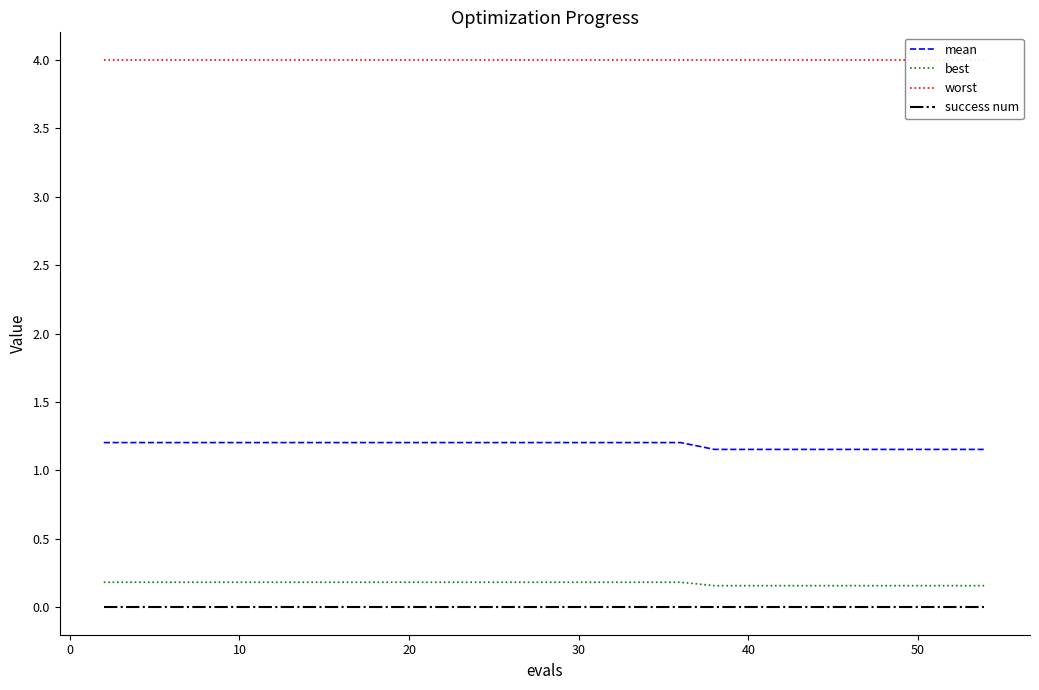

Which series has the largest total across all categories?

worst